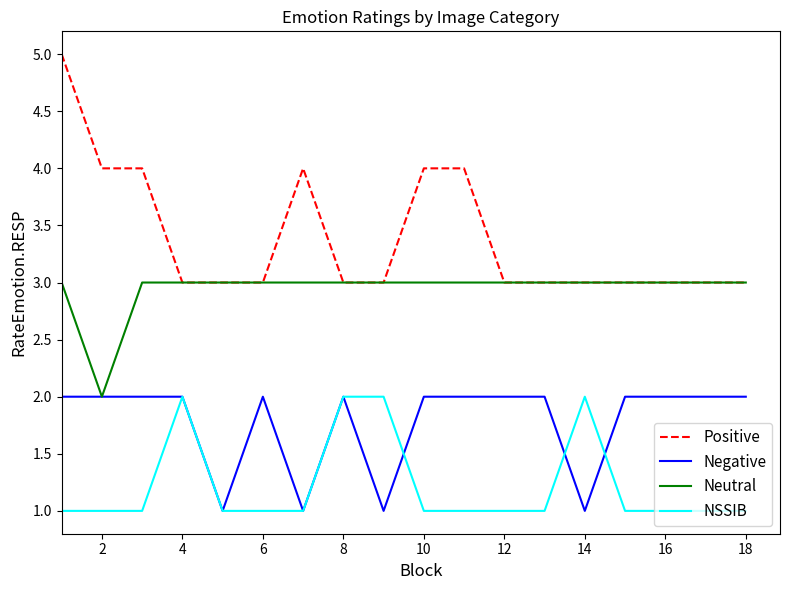

How many Positive values are between 3 and 4?

17